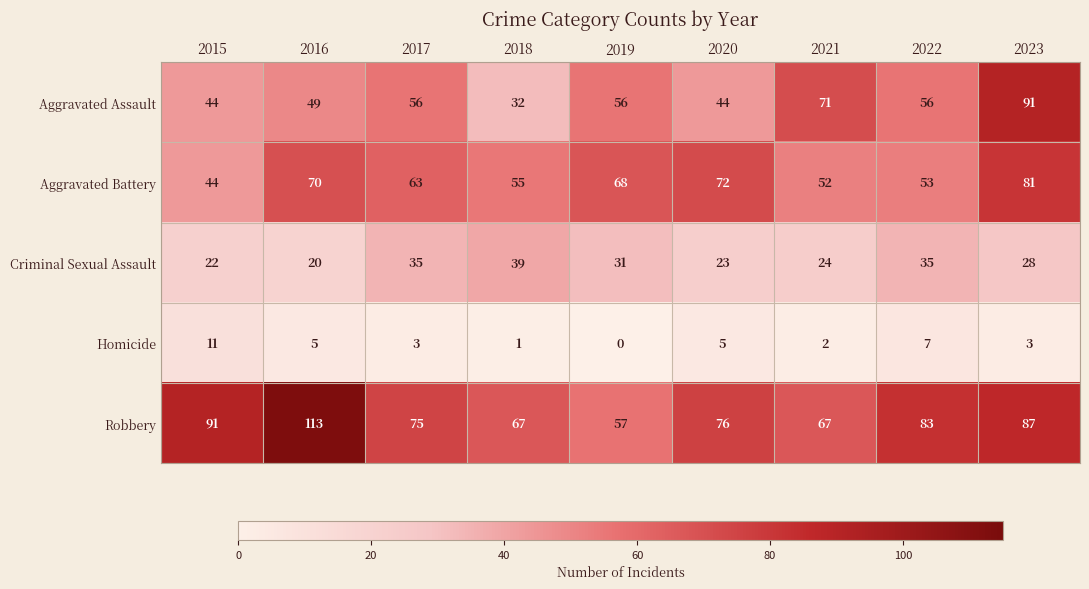

At how many categories does at least one series exceed 66?

9